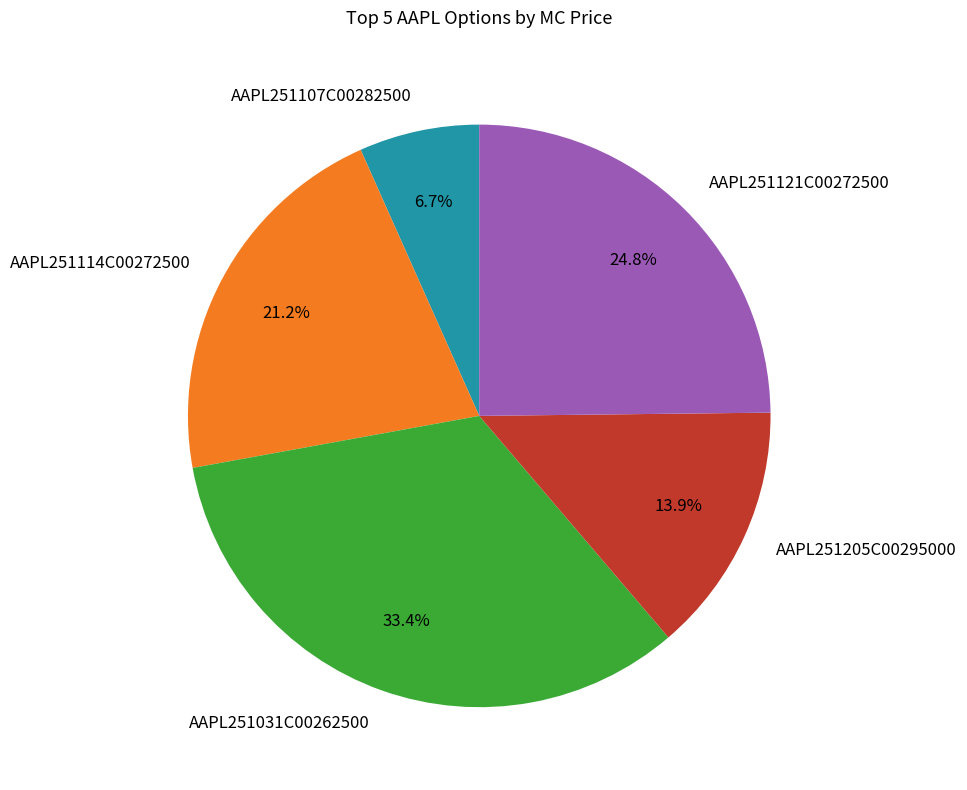

Does AAPL251031C00262500 account for over 50% of the chart?

No